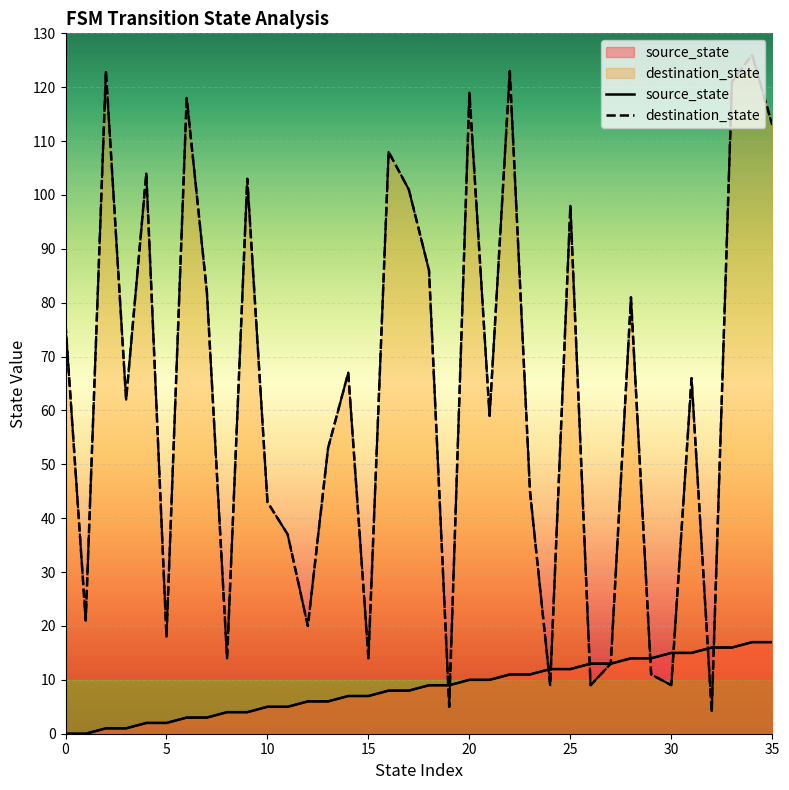

How many categories are shown in the chart?

36